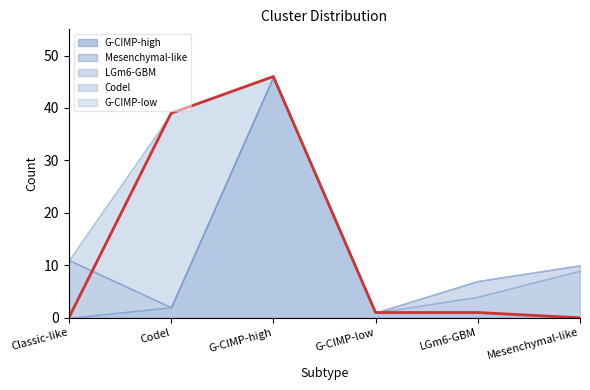

What is the total value across all series at G-CIMP-high?

46